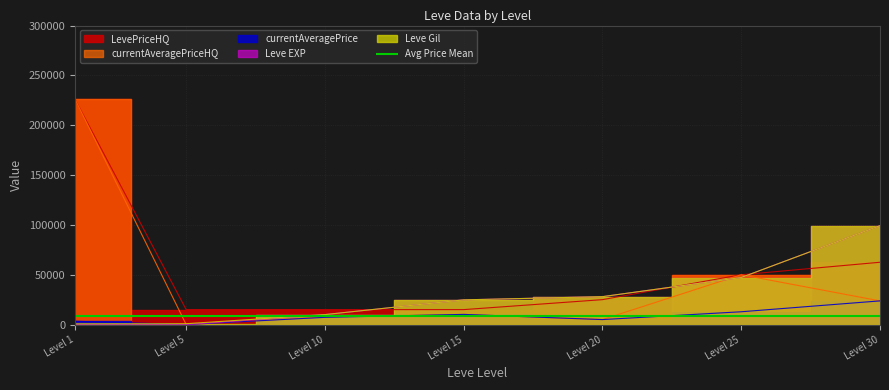

At how many categories does at least one series exceed 135879?

1